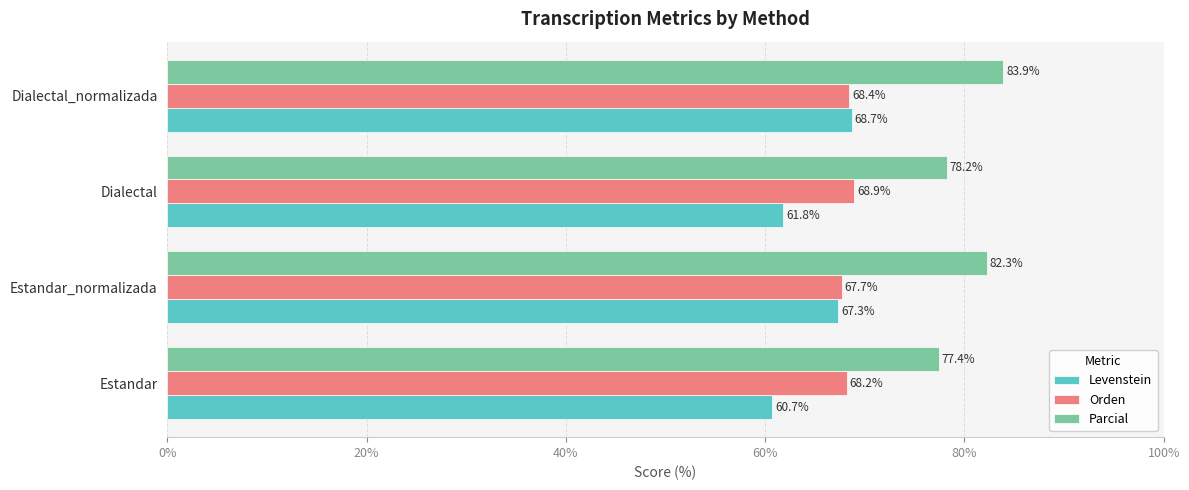

Is it true that Orden equals 33.1 at Estandar?

False